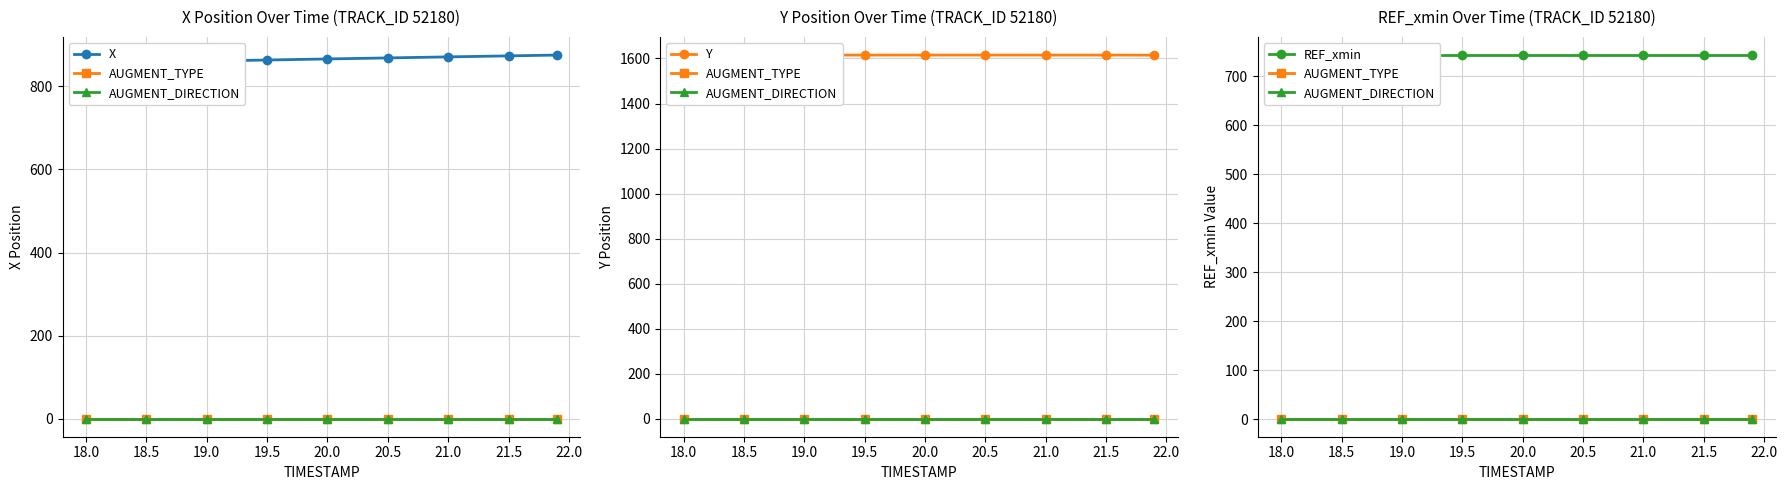

How many values in the Y series exceed 1615?

4